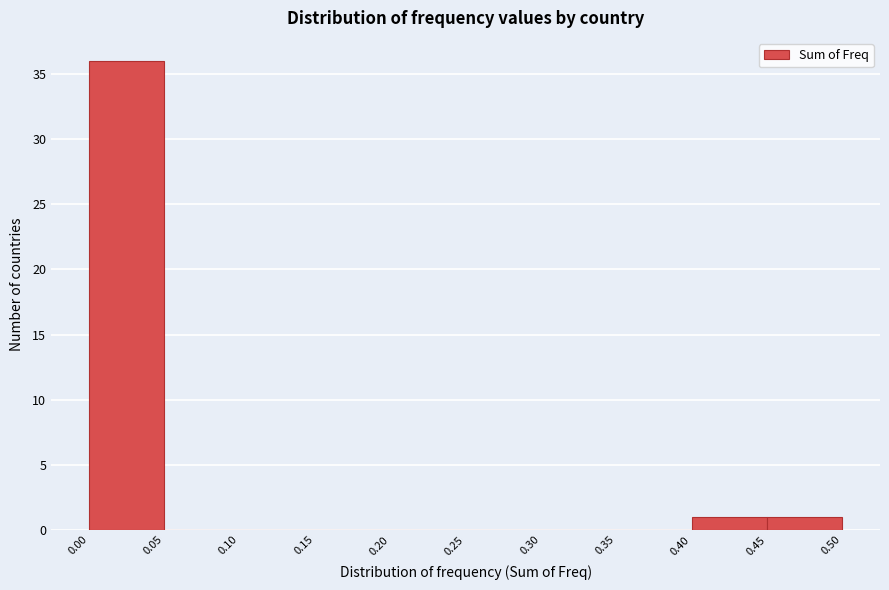

Over which range of the x-axis is the bar tallest?

0.00 to 0.05